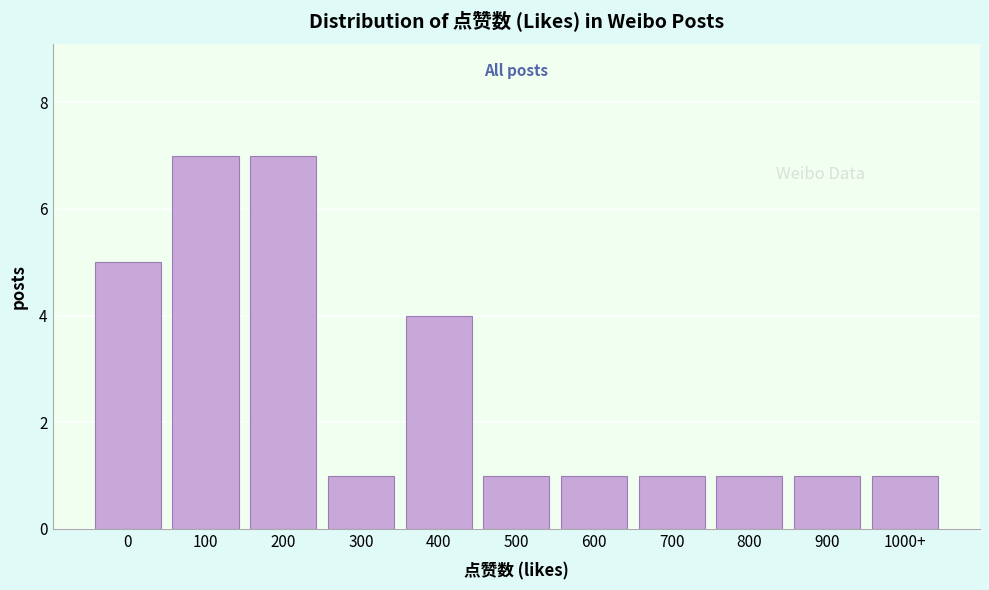

Reading right to left, list all the values displayed in this chart.

1000+=1	900=1	800=1	700=1	600=1	500=1	400=4	300=1	200=7	100=7	0=5